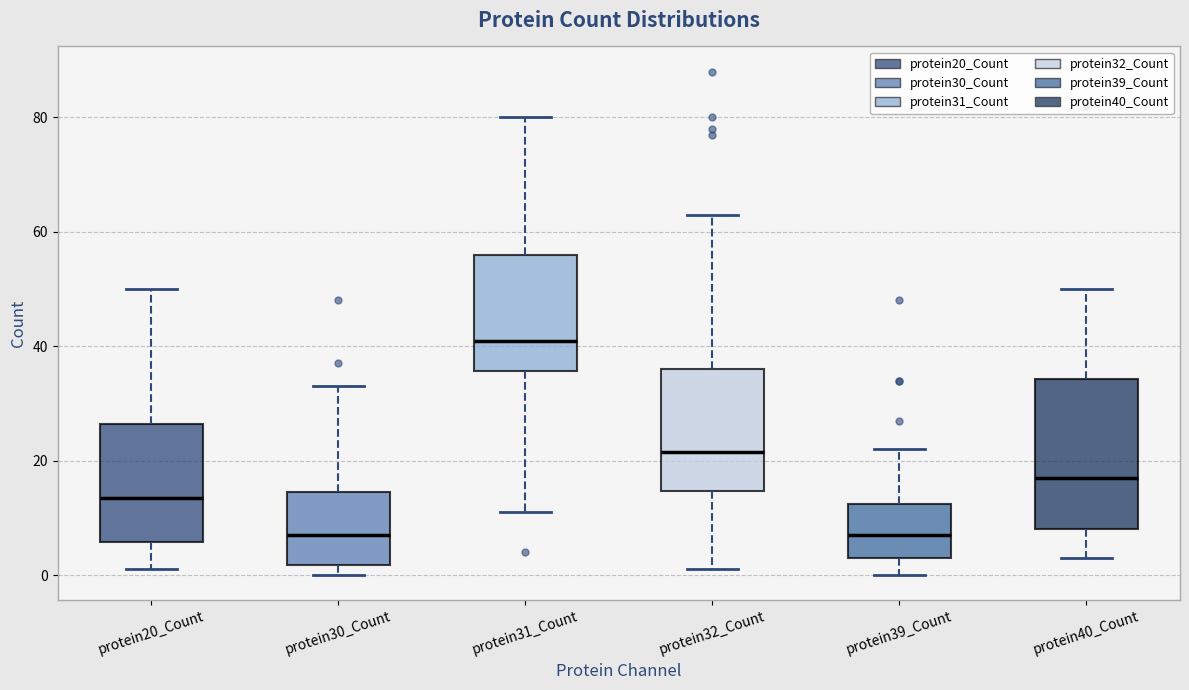

Reading left to right, read every box against the y-axis: the position of its median line, the range the box covers, and the ends of its whiskers. The values are not printed on the chart, so give them approximately, as read against the axis.

protein20_Count: median 14, box 6 to 26, whiskers 2 to 50
protein30_Count: median 8, box 2 to 14, whiskers 0 to 34
protein31_Count: median 42, box 36 to 56, whiskers 12 to 80
protein32_Count: median 22, box 14 to 36, whiskers 2 to 64
protein39_Count: median 8, box 4 to 12, whiskers 0 to 22
protein40_Count: median 18, box 8 to 34, whiskers 4 to 50